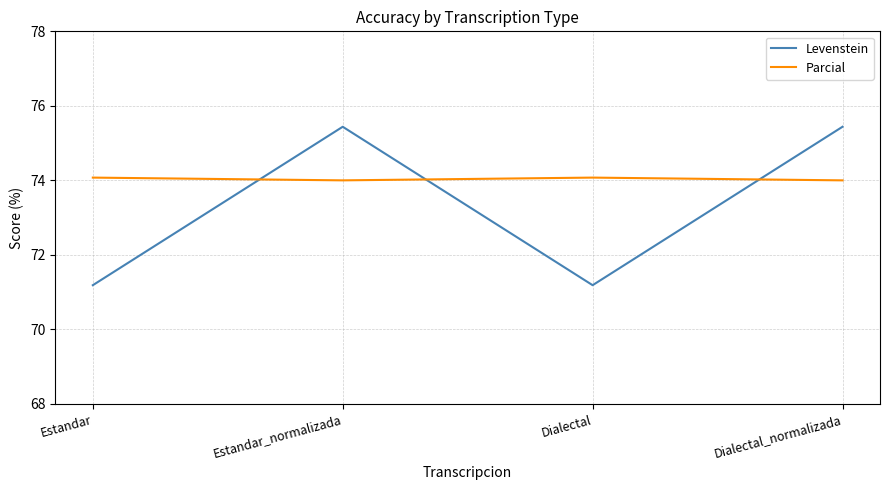

Between which two adjacent categories do Levenstein and Parcial first intersect?

Estandar and Estandar_normalizada